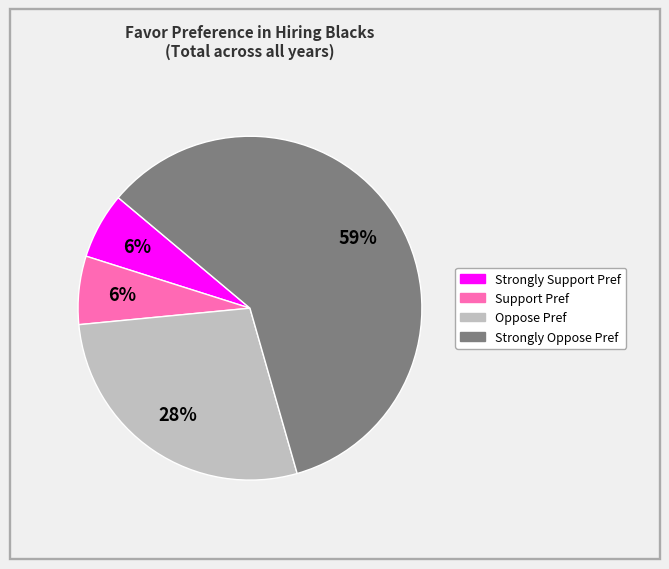

Is the sum of Oppose Pref and Strongly Oppose Pref greater than half?

Yes